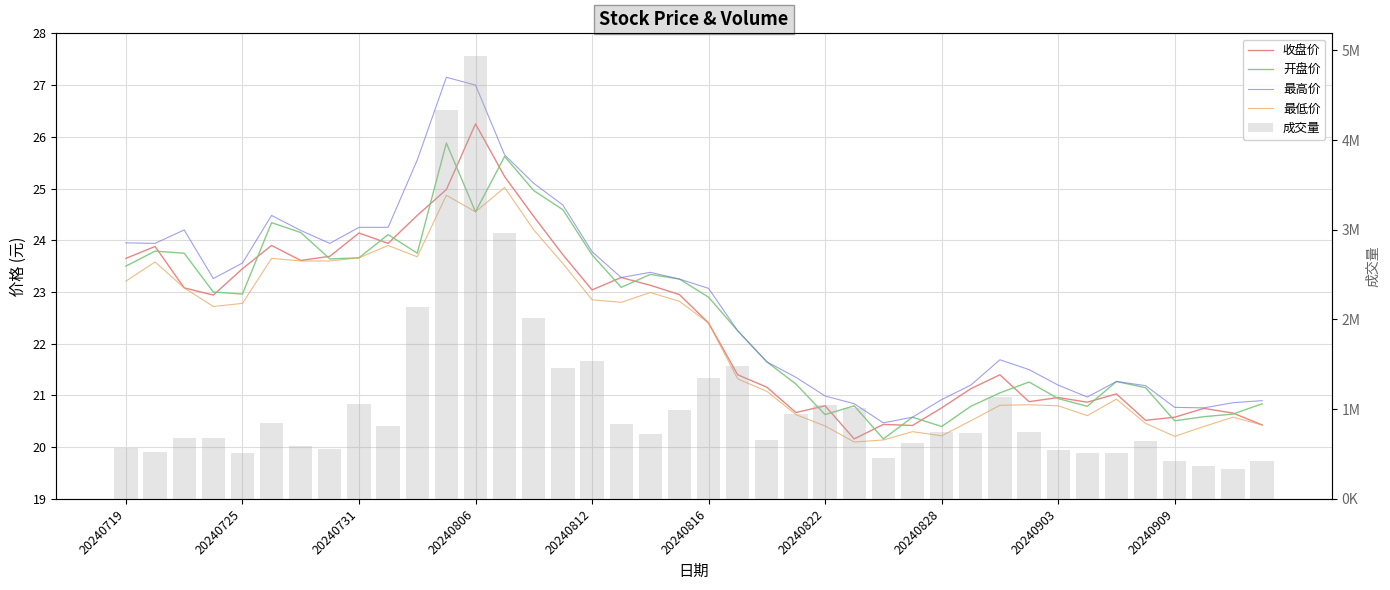

Is it true that 最高价 equals 11.1 at 20240828?

False